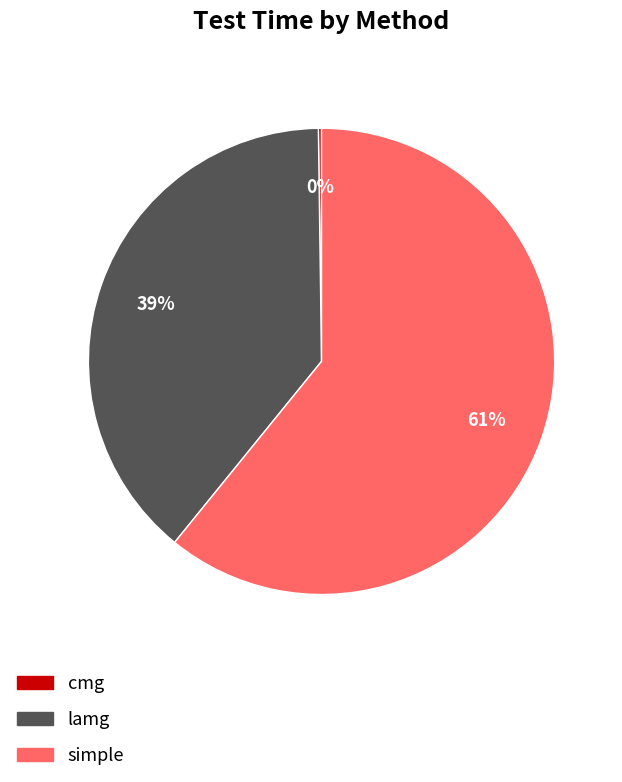

True or false: lamg accounts for 46% of the total.

False